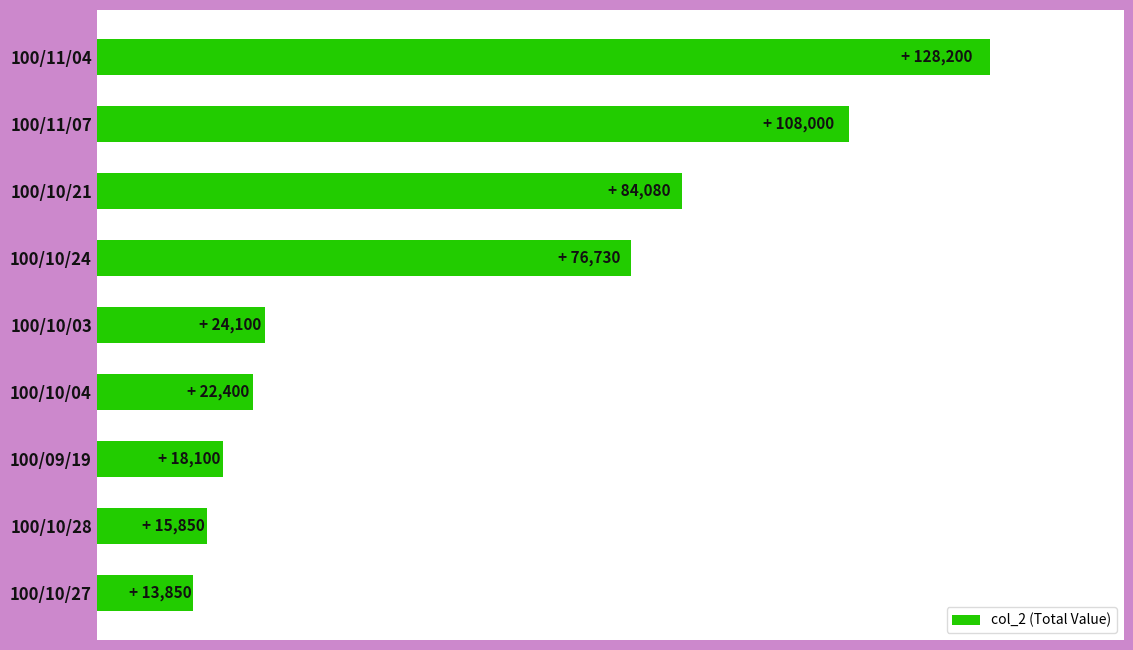

What is the average value?

54590